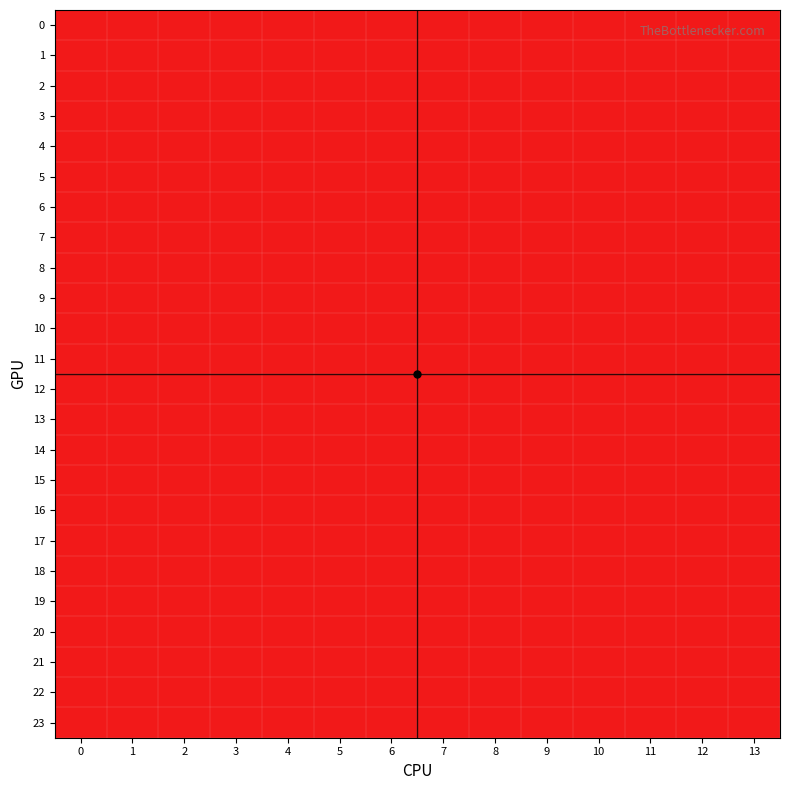

Reading left to right, what are all the values shown in this chart?

0: 0=2	1=2	2=2	3=1	4=1	5=1	6=2	7=1	8=2	9=2	10=2	11=1	12=2	13=2
1: 0=2	1=2	2=2	3=1	4=1	5=1	6=2	7=1	8=2	9=2	10=2	11=1	12=2	13=2
2: 0=2	1=2	2=2	3=1	4=1	5=1	6=2	7=1	8=2	9=2	10=2	11=1	12=2	13=2
3: 0=2	1=2	2=2	3=1	4=1	5=1	6=2	7=1	8=2	9=2	10=2	11=1	12=2	13=2
4: 0=2	1=2	2=2	3=1	4=1	5=1	6=2	7=1	8=2	9=2	10=2	11=1	12=2	13=2
5: 0=2	1=2	2=2	3=1	4=1	5=1	6=2	7=1	8=2	9=2	10=2	11=1	12=2	13=2
6: 0=2	1=2	2=2	3=1	4=1	5=1	6=2	7=1	8=2	9=2	10=2	11=1	12=2	13=2
7: 0=2	1=2	2=2	3=1	4=1	5=1	6=2	7=1	8=2	9=2	10=2	11=1	12=2	13=2
8: 0=2	1=2	2=2	3=1	4=1	5=1	6=2	7=1	8=2	9=2	10=2	11=1	12=2	13=2
9: 0=2	1=2	2=2	3=1	4=1	5=1	6=2	7=1	8=2	9=2	10=2	11=1	12=2	13=2
10: 0=2	1=2	2=2	3=1	4=1	5=1	6=2	7=1	8=2	9=2	10=2	11=1	12=2	13=2
11: 0=2	1=2	2=2	3=1	4=1	5=1	6=2	7=1	8=2	9=2	10=2	11=1	12=2	13=2
12: 0=2	1=2	2=2	3=1	4=1	5=1	6=2	7=1	8=2	9=2	10=2	11=1	12=2	13=2
13: 0=2	1=2	2=2	3=1	4=1	5=1	6=2	7=1	8=2	9=2	10=2	11=1	12=2	13=2
14: 0=2	1=2	2=2	3=1	4=1	5=1	6=2	7=1	8=2	9=2	10=2	11=1	12=2	13=2
15: 0=2	1=2	2=2	3=1	4=1	5=1	6=2	7=1	8=2	9=2	10=2	11=1	12=2	13=2
16: 0=2	1=2	2=2	3=1	4=1	5=1	6=2	7=1	8=2	9=2	10=2	11=1	12=2	13=2
17: 0=2	1=2	2=2	3=1	4=1	5=1	6=2	7=1	8=2	9=2	10=2	11=1	12=2	13=2
18: 0=2	1=2	2=2	3=1	4=1	5=1	6=2	7=1	8=2	9=2	10=2	11=1	12=2	13=2
19: 0=2	1=2	2=2	3=1	4=1	5=1	6=2	7=1	8=2	9=2	10=2	11=1	12=2	13=2
20: 0=2	1=2	2=2	3=1	4=1	5=1	6=2	7=1	8=2	9=2	10=2	11=1	12=2	13=2
21: 0=2	1=2	2=2	3=1	4=1	5=1	6=2	7=1	8=2	9=2	10=2	11=1	12=2	13=2
22: 0=2	1=2	2=2	3=1	4=1	5=1	6=2	7=1	8=2	9=2	10=2	11=1	12=2	13=2
23: 0=2	1=2	2=2	3=1	4=1	5=1	6=2	7=1	8=2	9=2	10=2	11=1	12=2	13=2